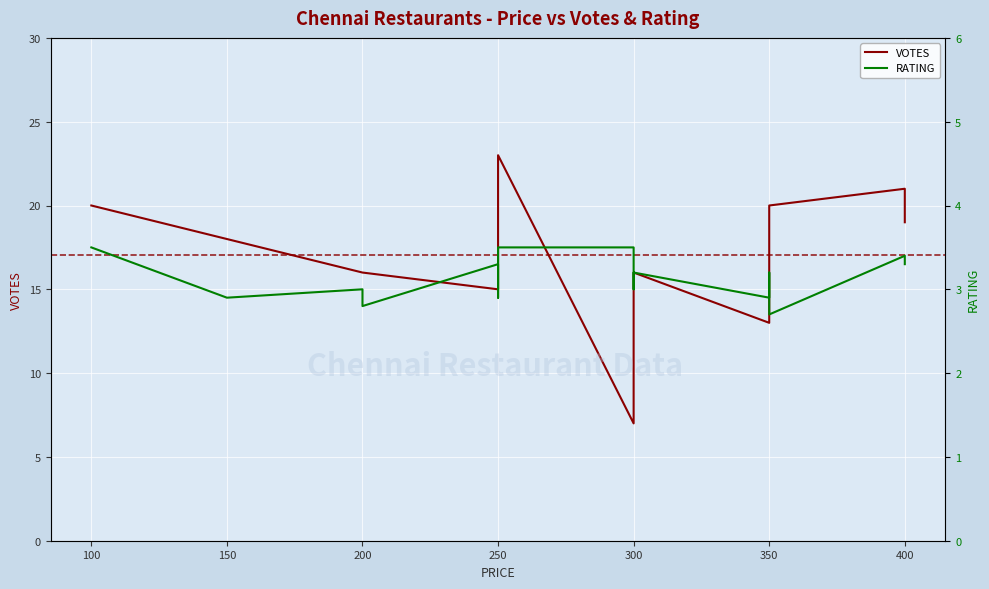

How many interior local valleys does the VOTES series have?

3